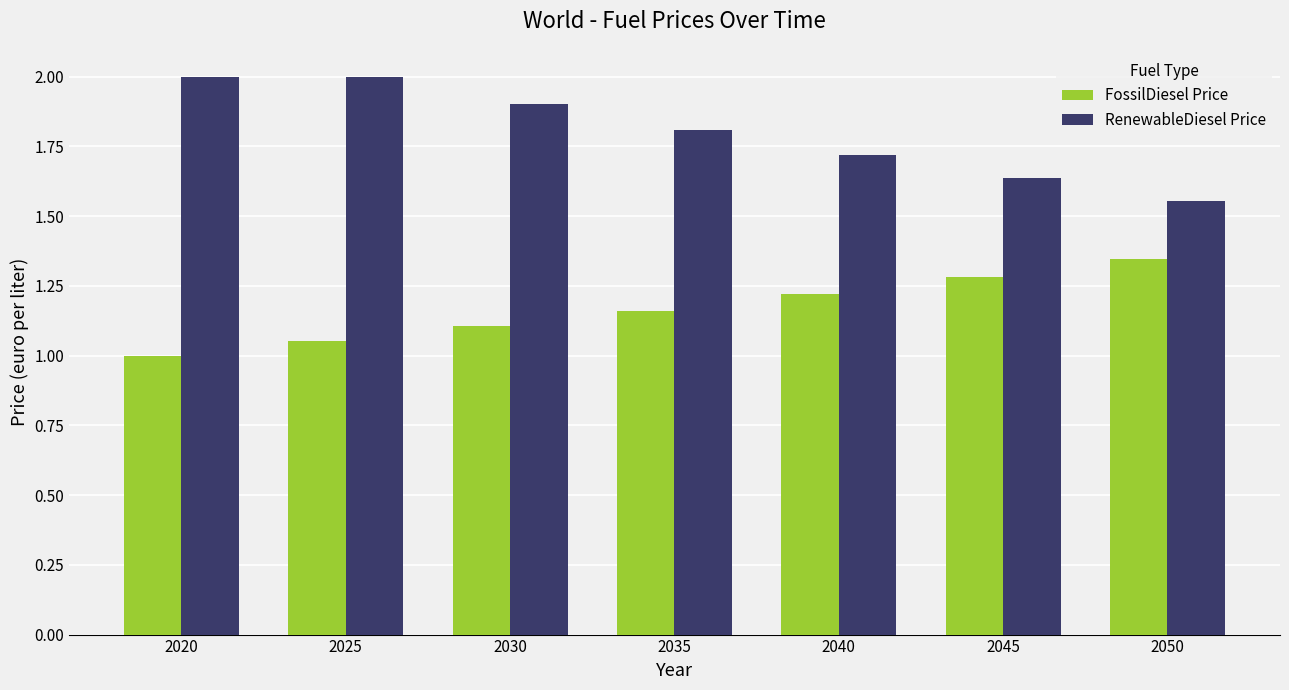

How many bars are there in total?

14